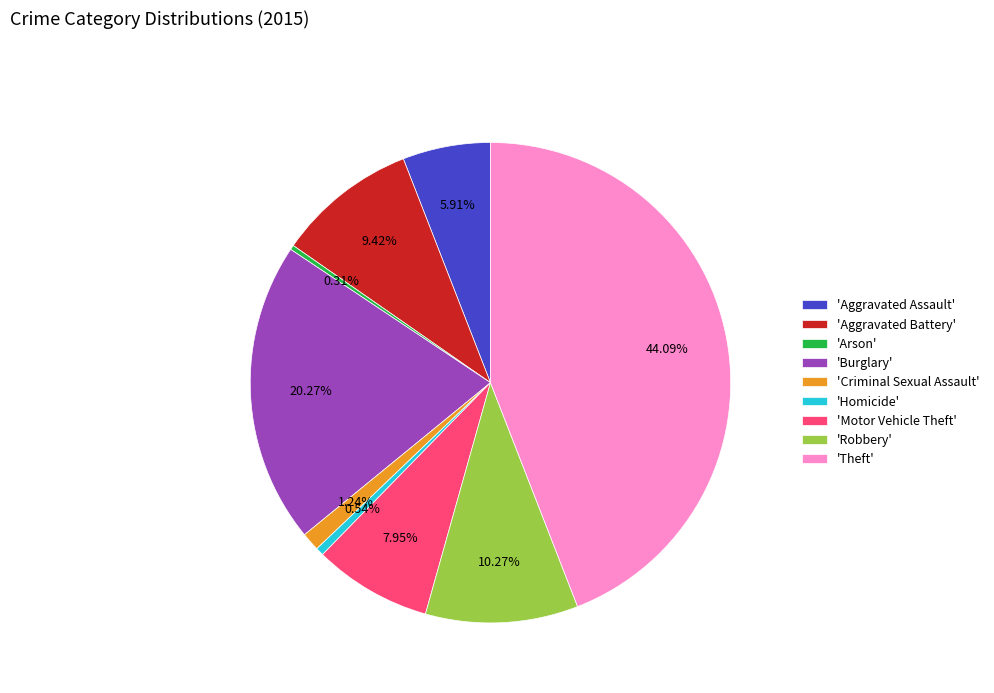

Does any single category account for the majority?

No